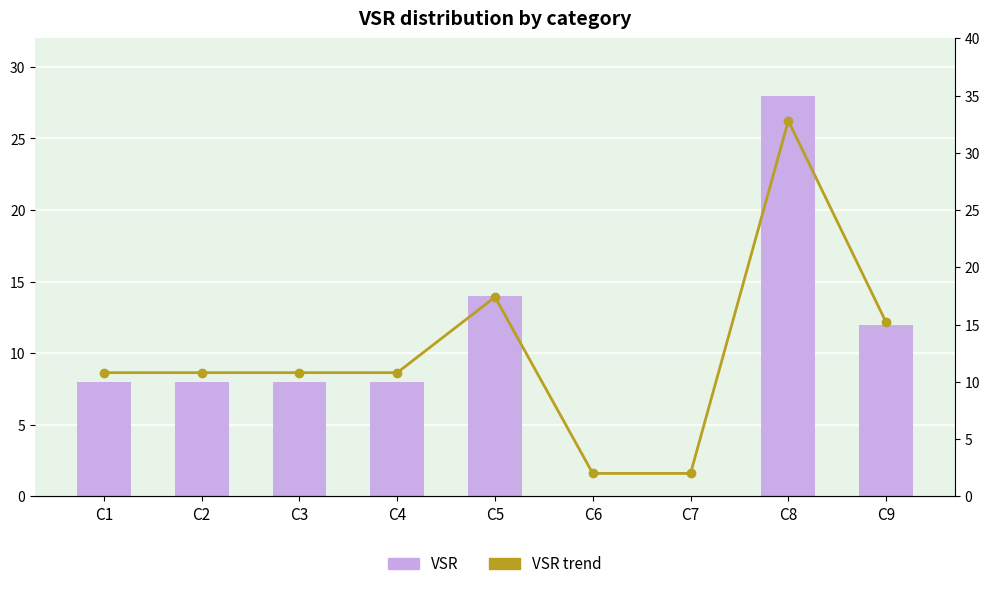

At which label does VSR (bar) reach its peak?

C8